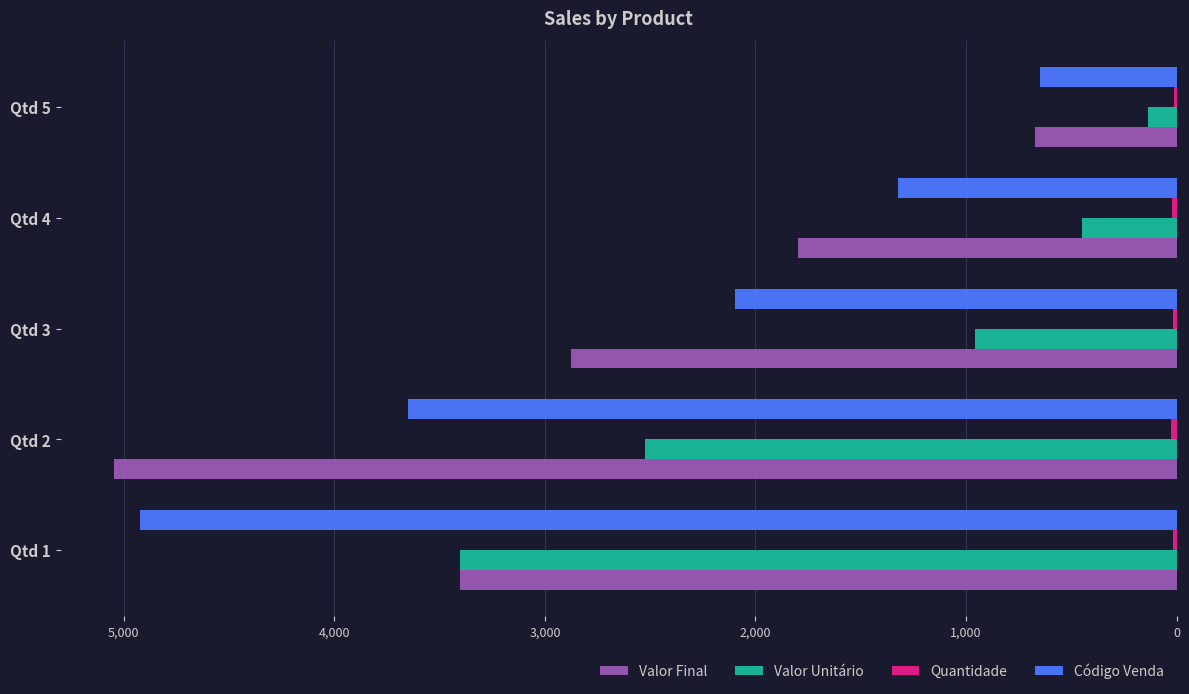

Is the value of Valor Final at Qtd 4 greater than the value of Código Venda at Qtd 3?

No